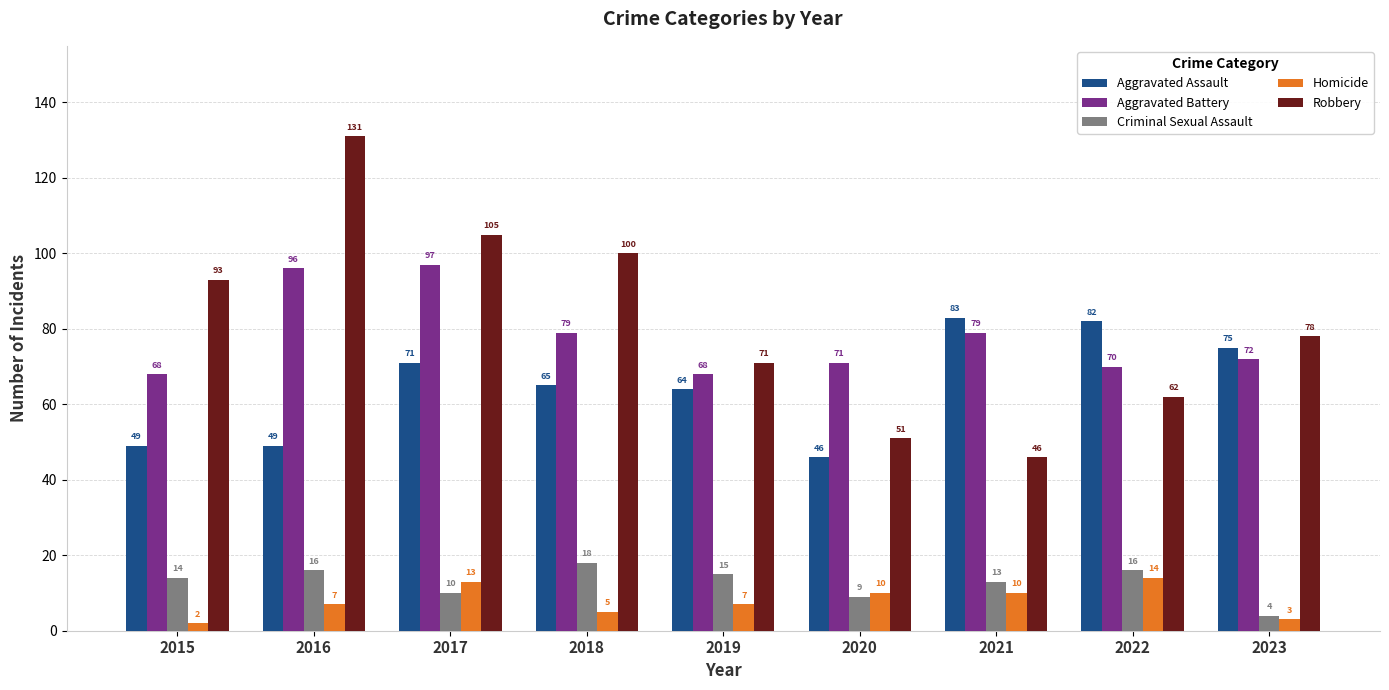

List the series in order of their peak value, lowest first.

Homicide, Criminal Sexual Assault, Aggravated Assault, Aggravated Battery, Robbery